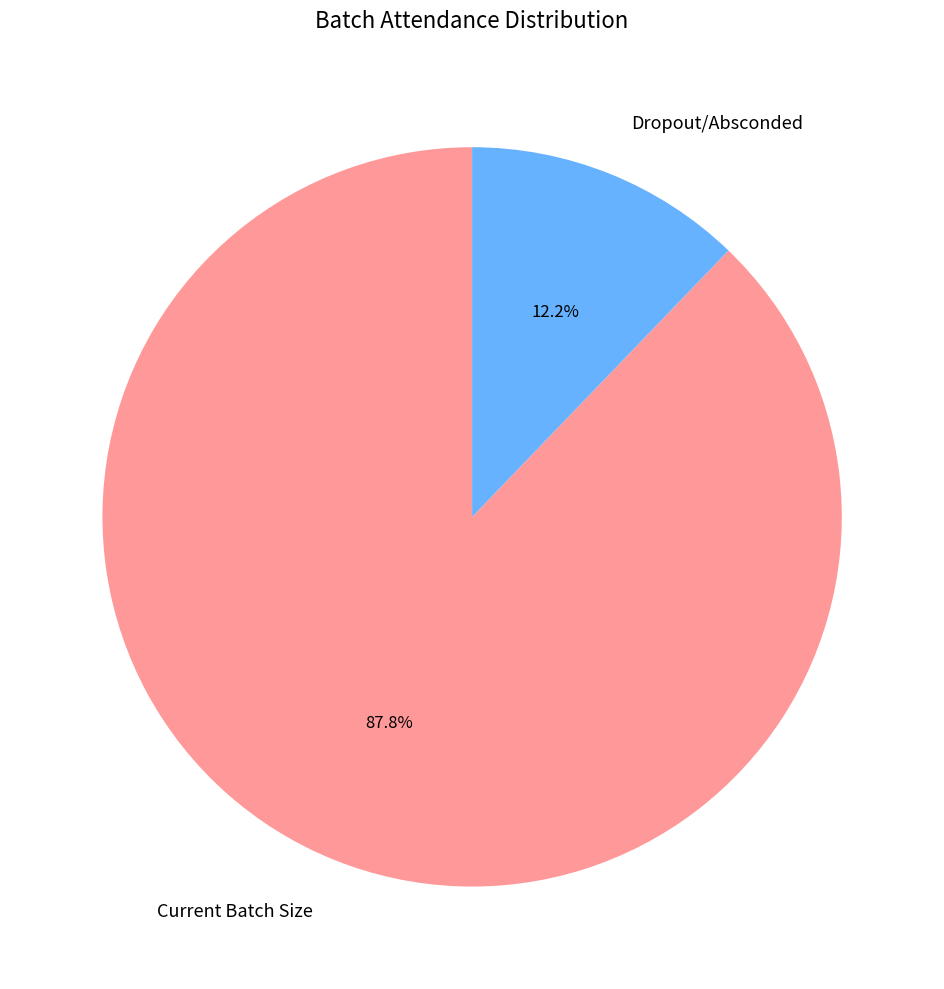

Which category has the smallest portion of the pie?

Dropout/Absconded